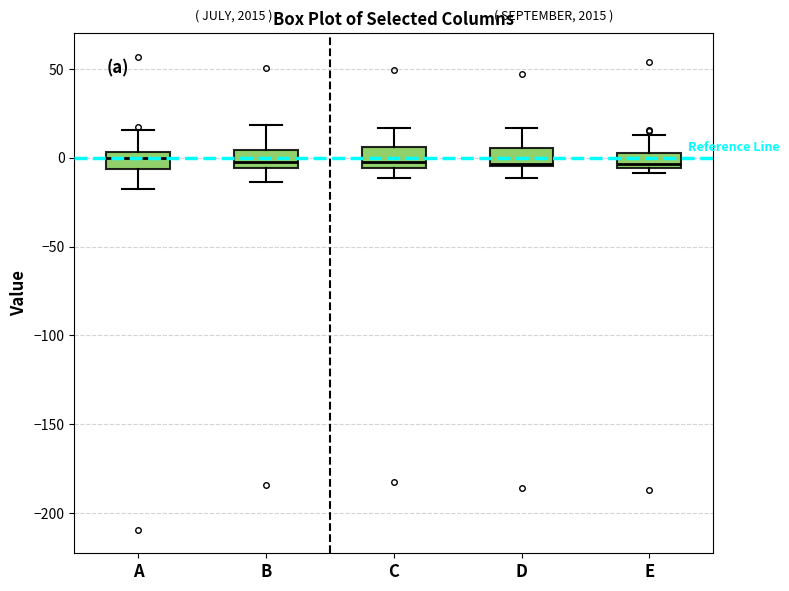

Where does the upper whisker of the box for D end on the y-axis? The values are not printed on the chart, so give them approximately, as read against the axis.

15